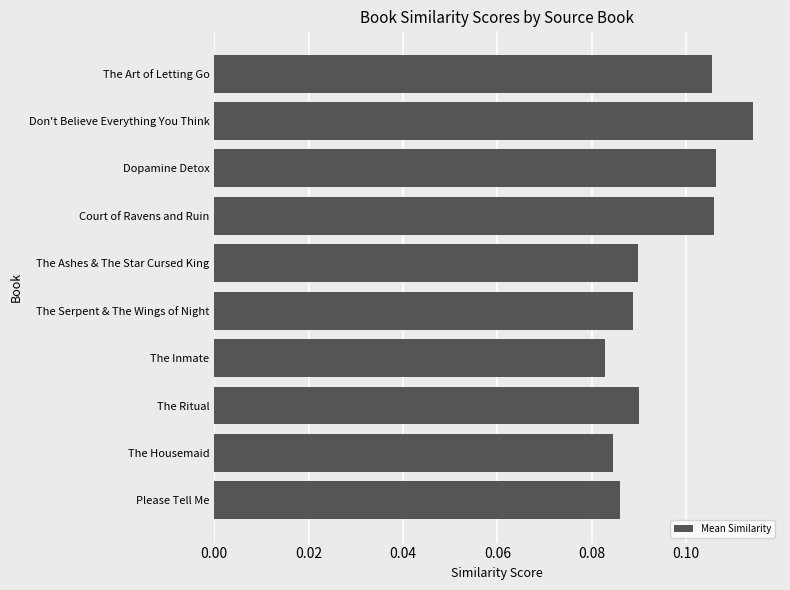

What is the sum of all values?

1.0